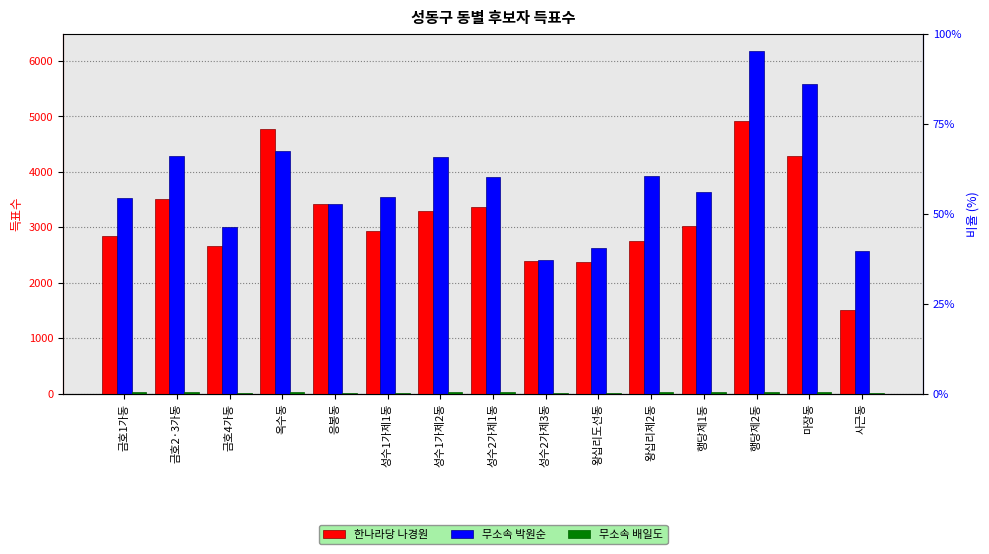

What is the difference between the maximum and minimum values in the 무소속 박원순 series?

3767